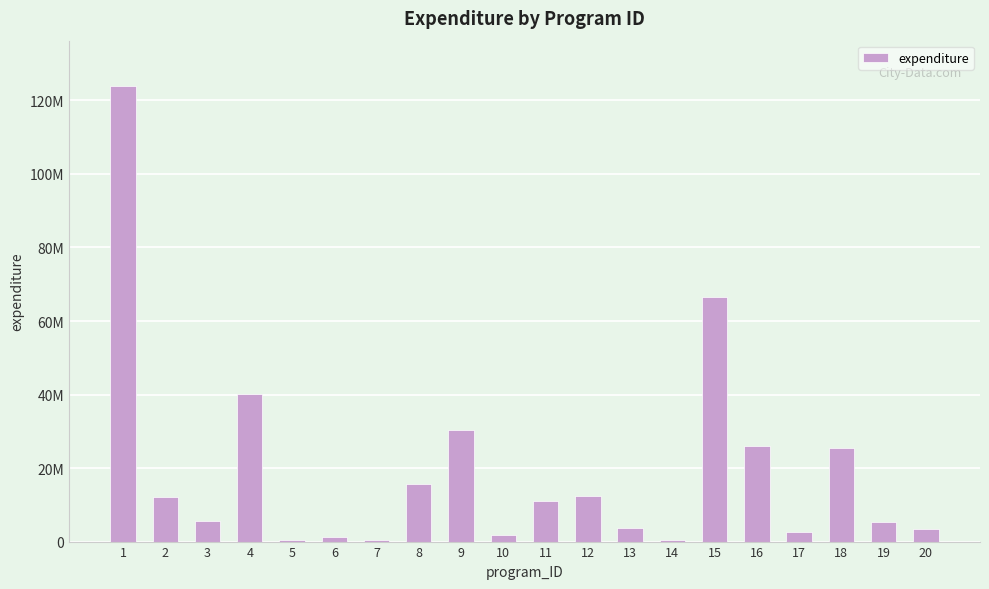

Reading left to right, what are all the values shown in this chart?

123868000	12000000	5720000	40029370	490700	1230000	425000	15733000	30465200	1800000	11000000	12340000	3615000	493000	66581030	26110000	2580000	25390000	5280000	3350000